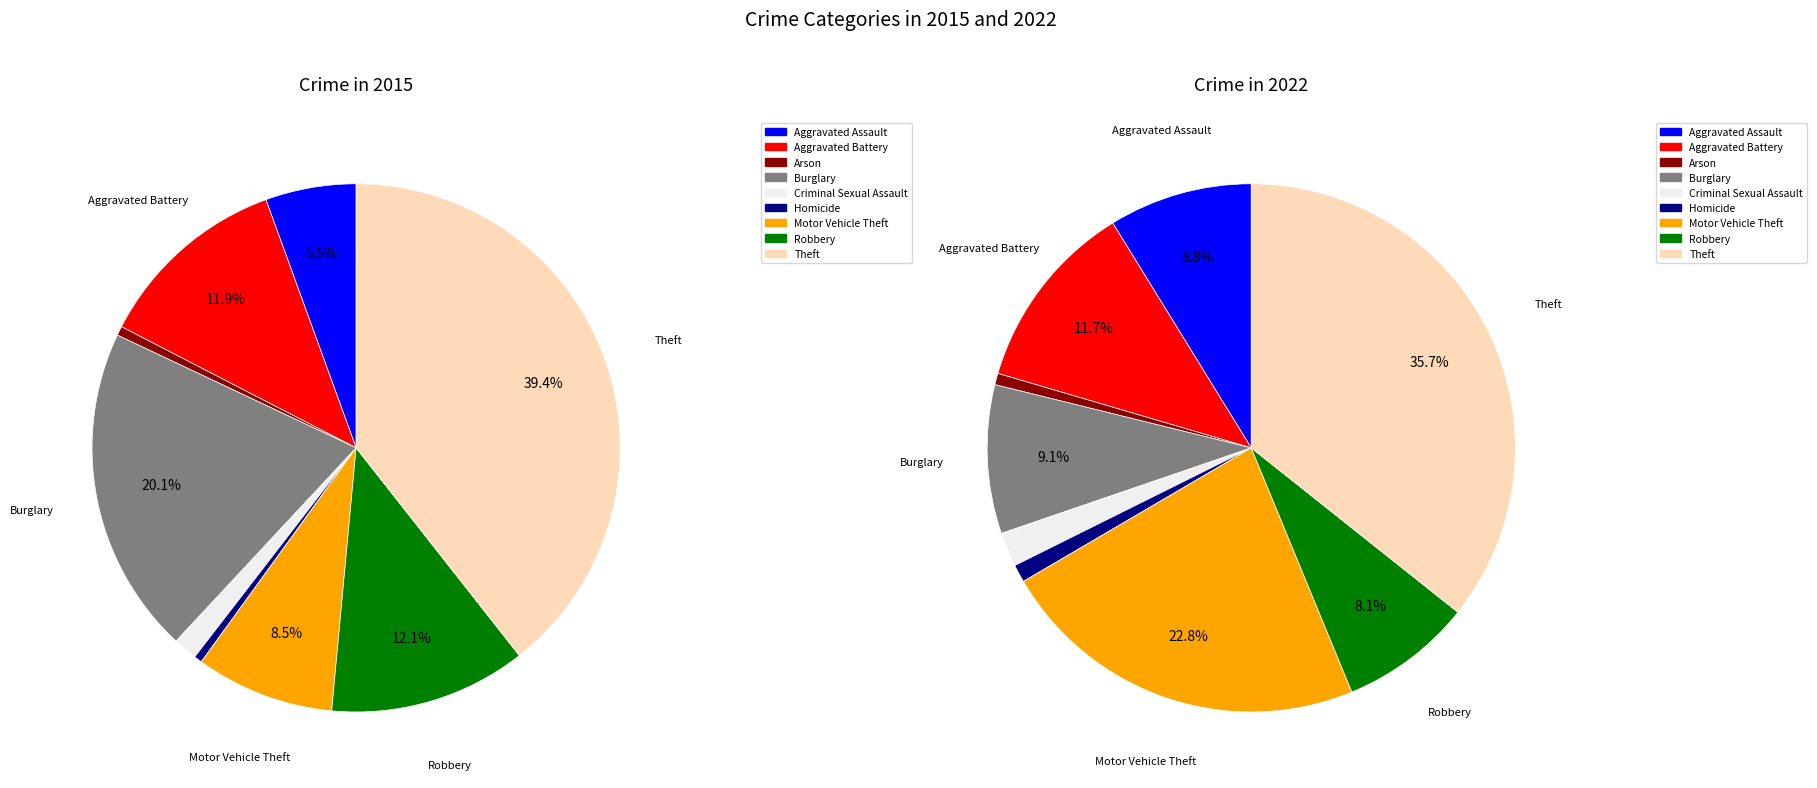

Count the number of slices in the pie.

9